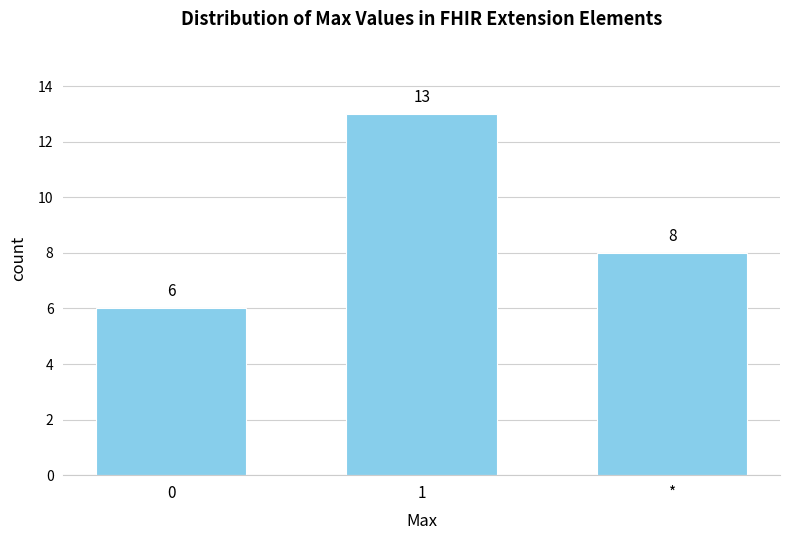

Reading right to left, transcribe all the data shown in this chart.

8	13	6